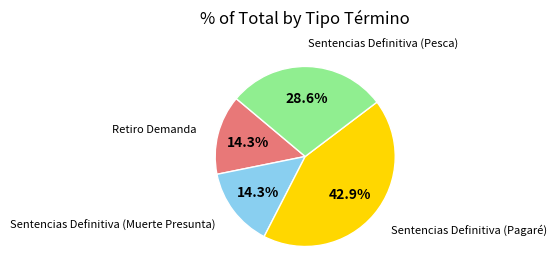

Is there any slice that represents more than half of the pie?

No